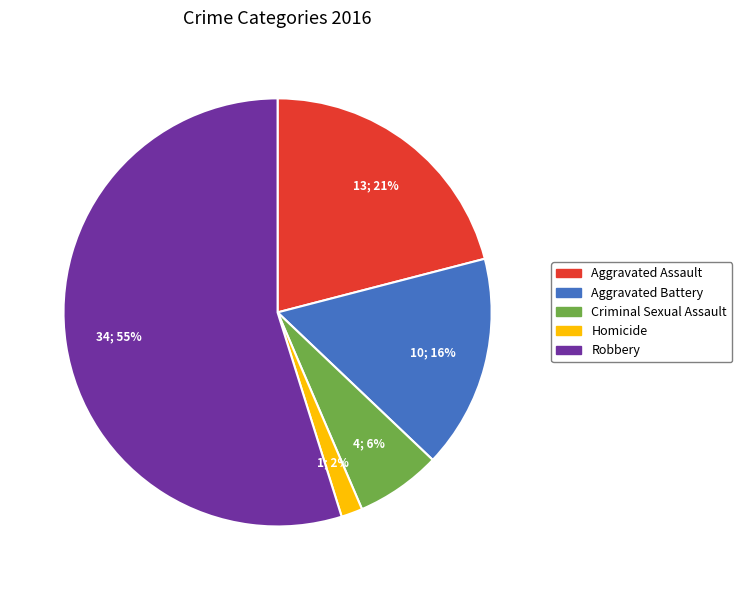

To the nearest percent, what is the difference between the Aggravated Assault and Robbery slice percentages?

34%